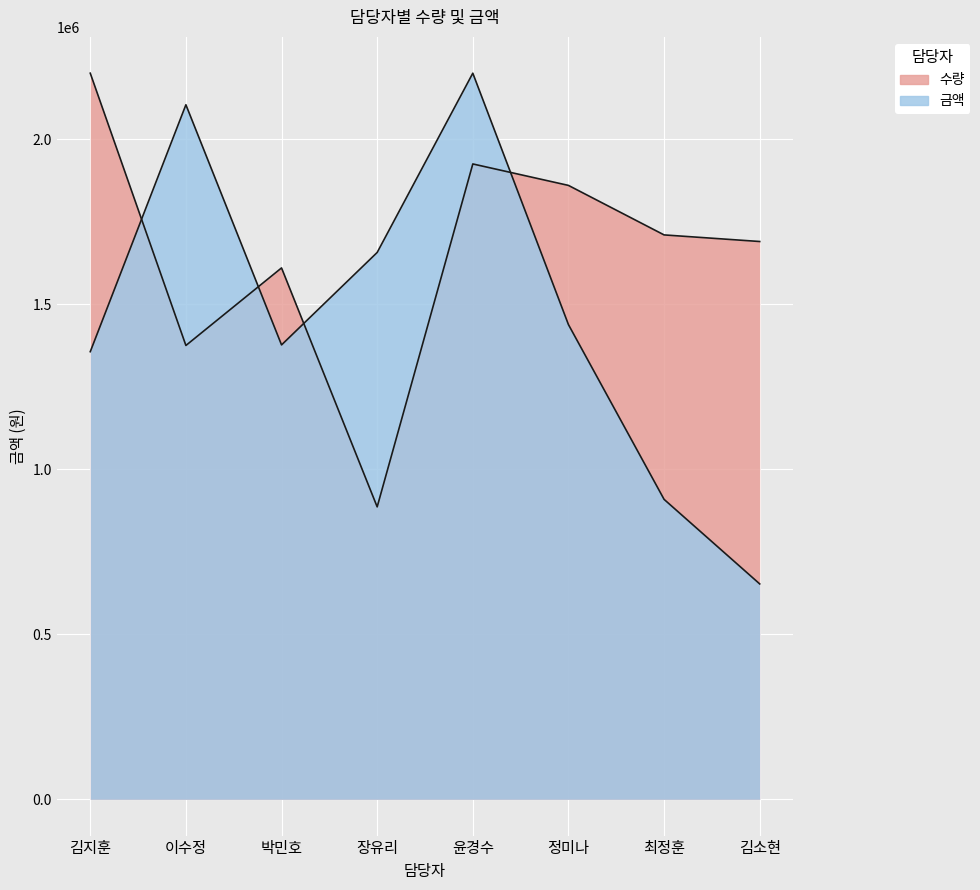

What is the value of the 수량 point at the 6th from the left?

1860000.0